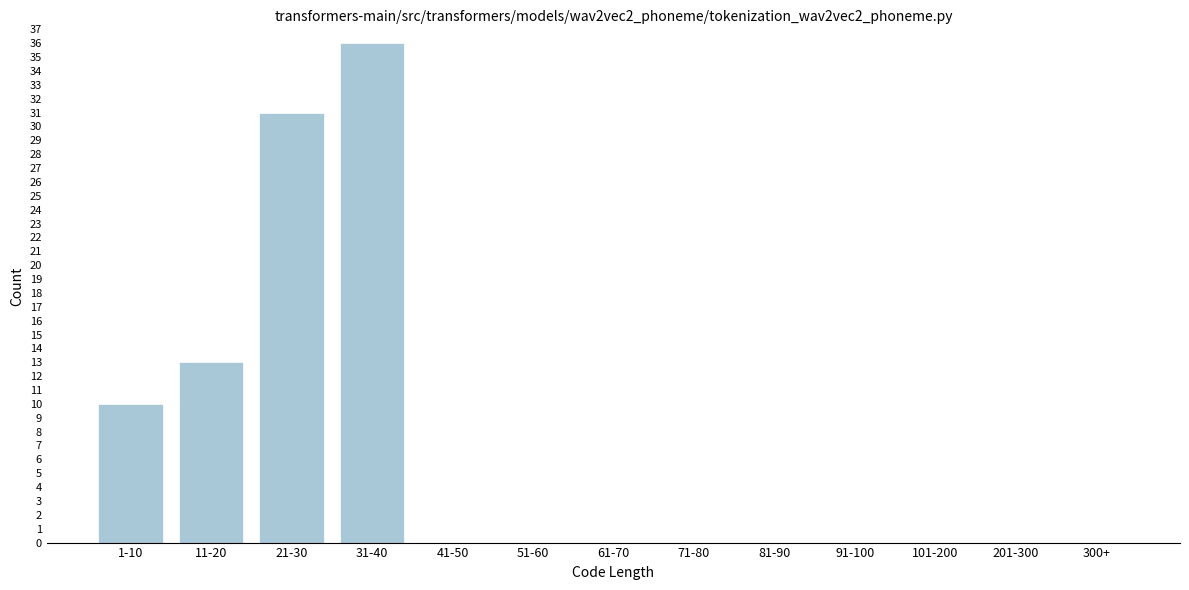

Reading left to right, what are all the values shown in this chart?

1-10=10	11-20=13	21-30=31	31-40=36	41-50=0	51-60=0	61-70=0	71-80=0	81-90=0	91-100=0	101-200=0	201-300=0	300+=0